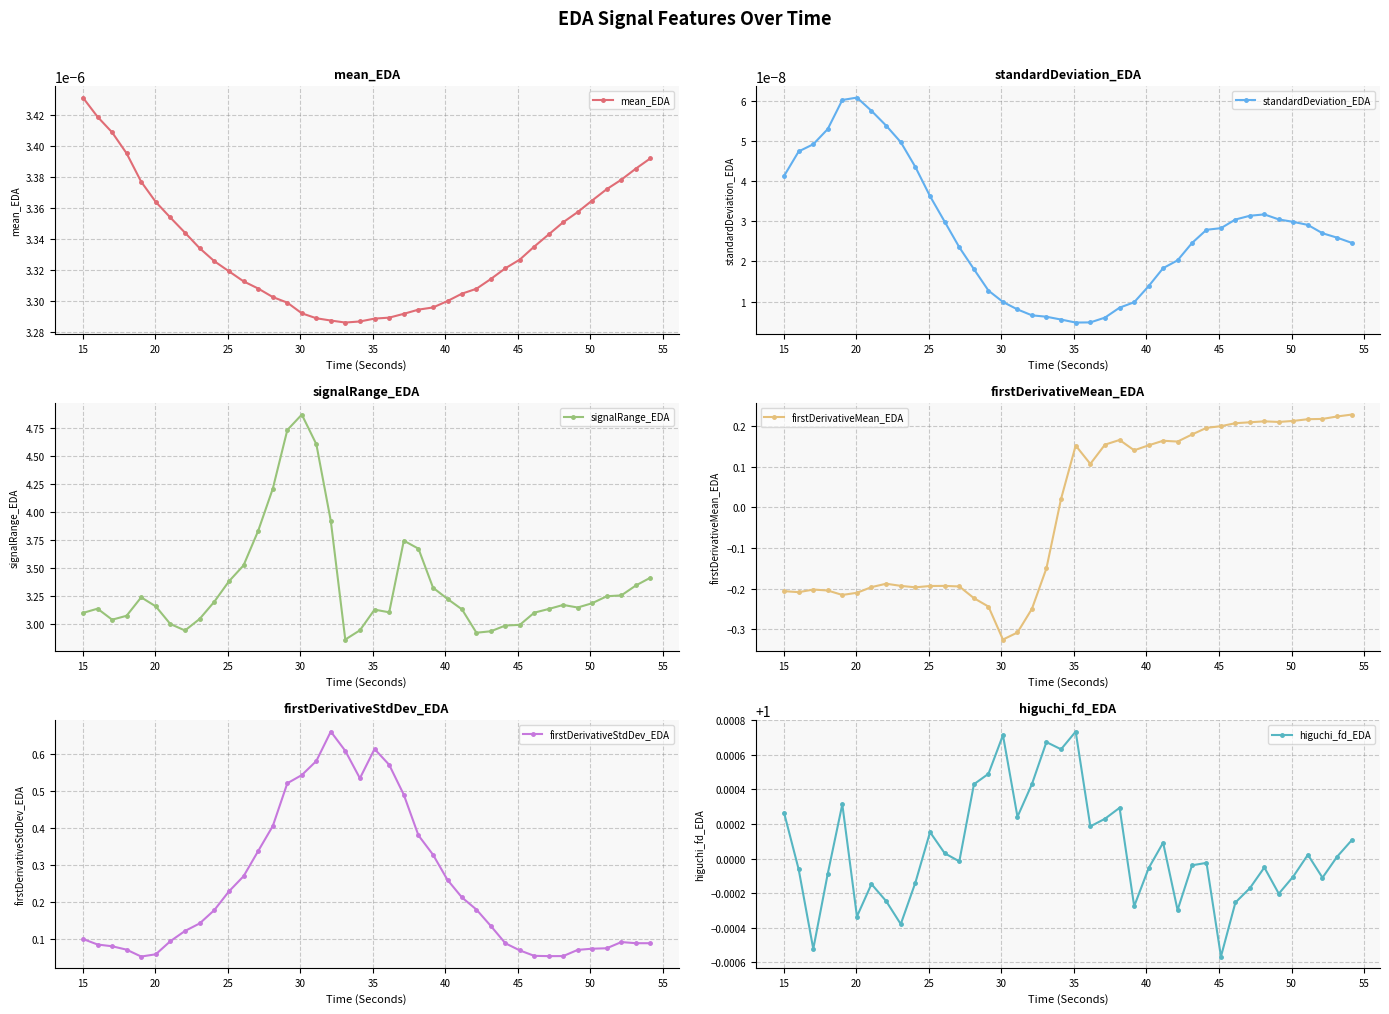

True or false: standardDeviation_EDA has more than 1 interior local peaks.

True